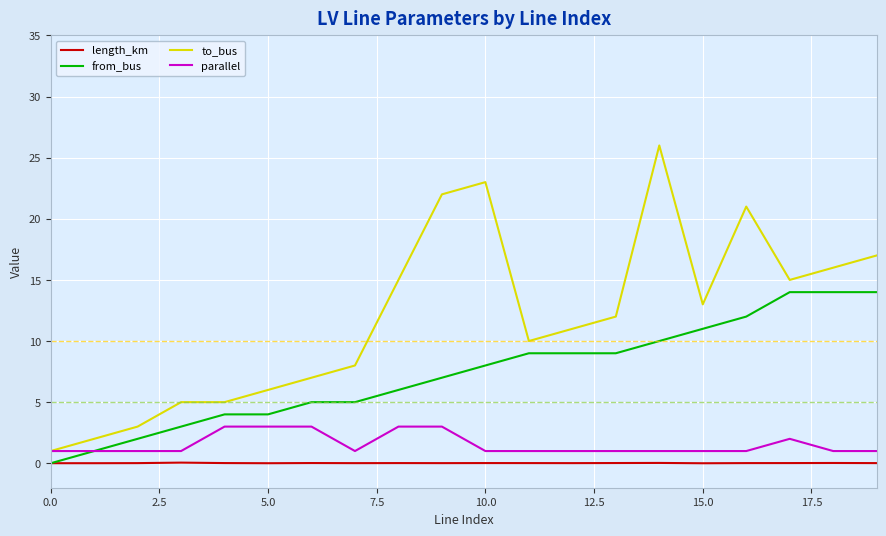

What is the average value of the to_bus series?

11.9